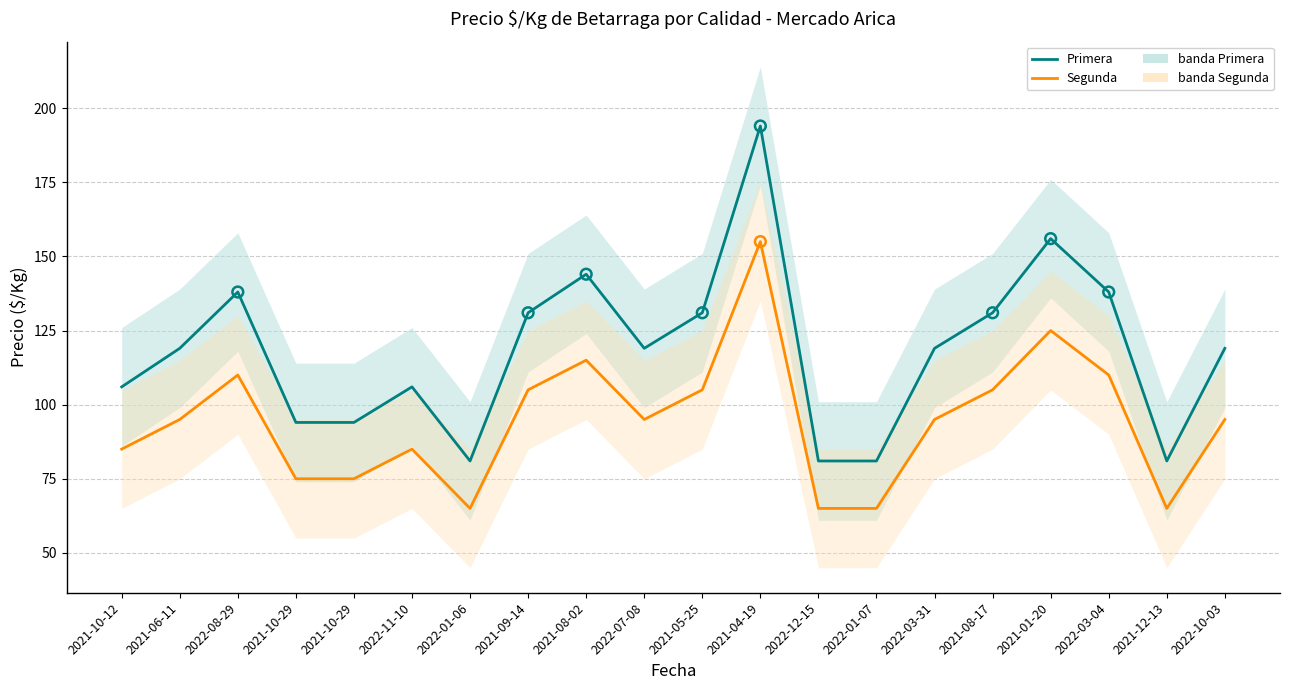

Is the value of Segunda at 2022-01-07 greater than the value of Primera at 2022-08-29?

No